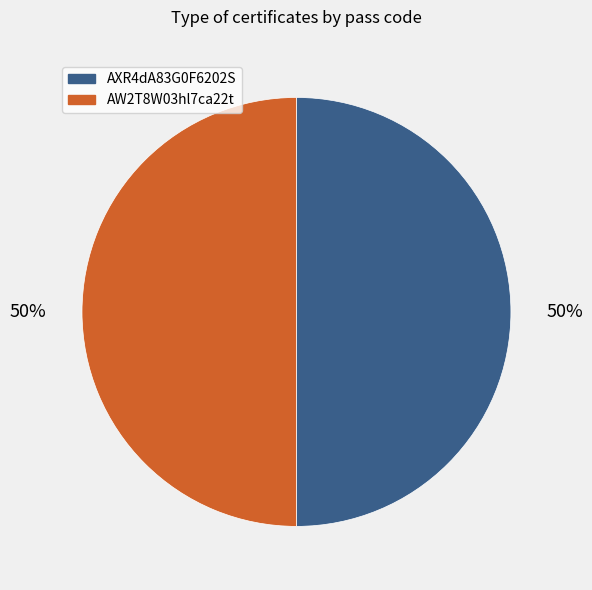

Do AXR4dA83G0F6202S and AW2T8W03hl7ca22t together represent more than half of the pie?

Yes